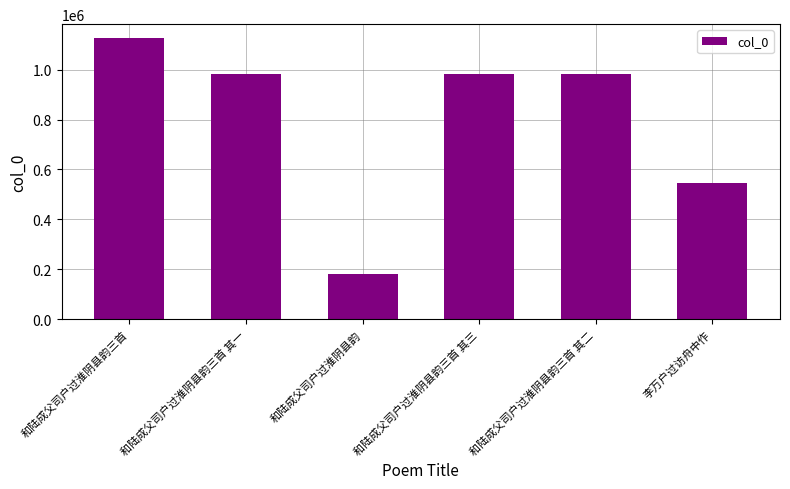

What is the change in value from 和陆成父司户过淮阴县韵 to 李万户过访舟中作?

+366079